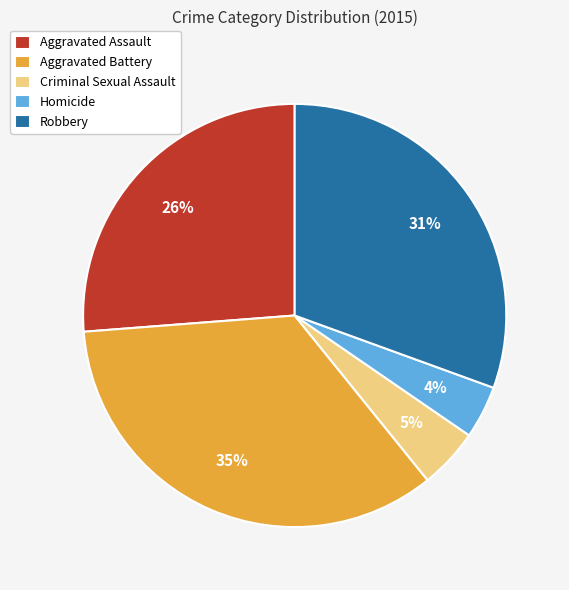

To the nearest percent, what percentage of the pie is Aggravated Assault?

26%